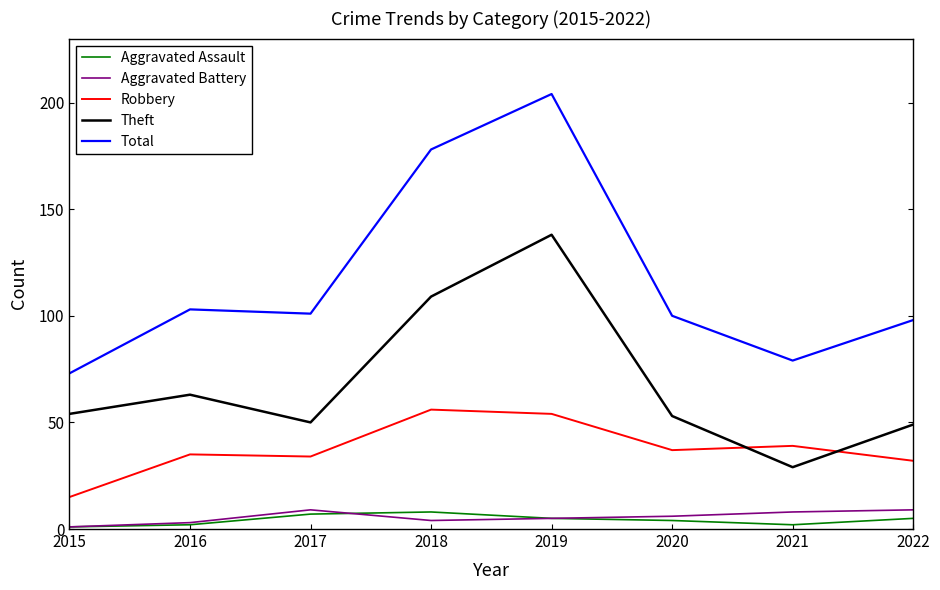

What is the highest value of the Theft series?

138